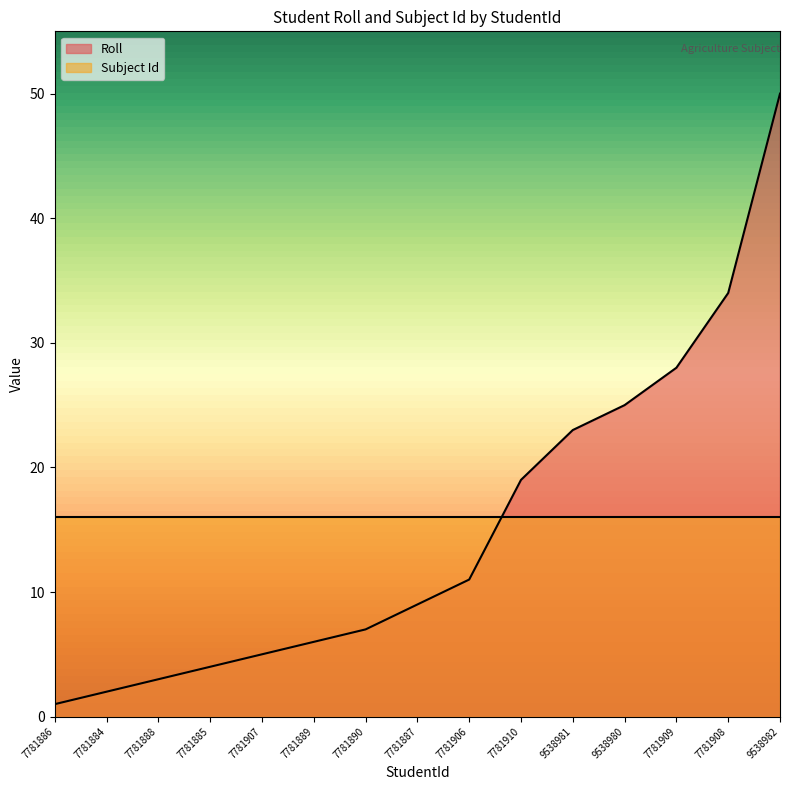

What is the label of the 10th point from the left?

7781910